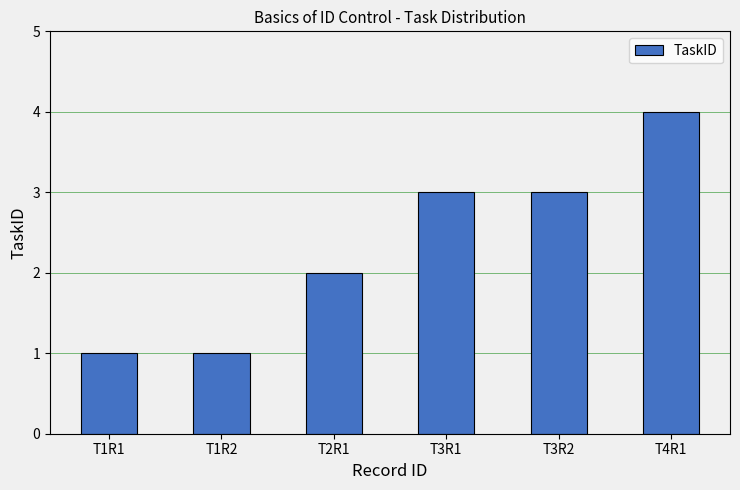

What is the value of the 3rd bar from the left?

2